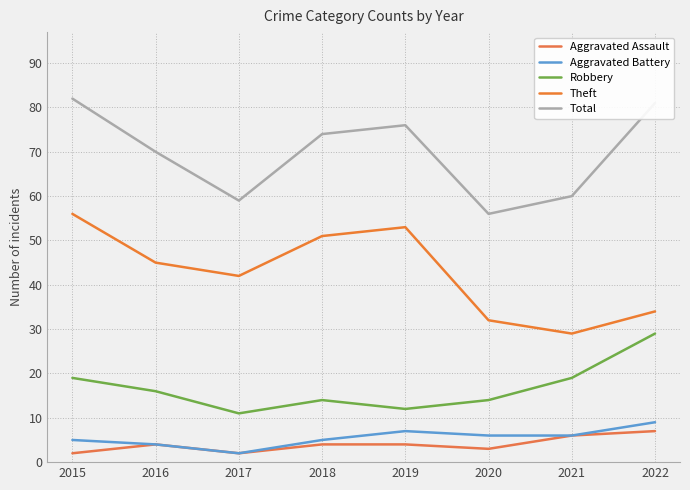

How many lines are shown in the chart?

5